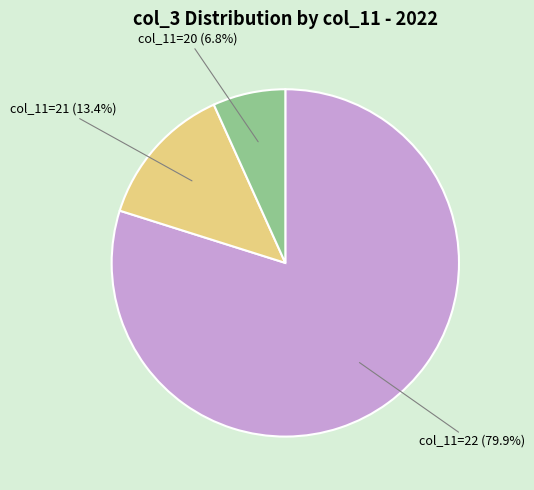

Rank the categories by value from lowest to highest.

col_11=20 (6.8%), col_11=21 (13.4%), col_11=22 (79.9%)